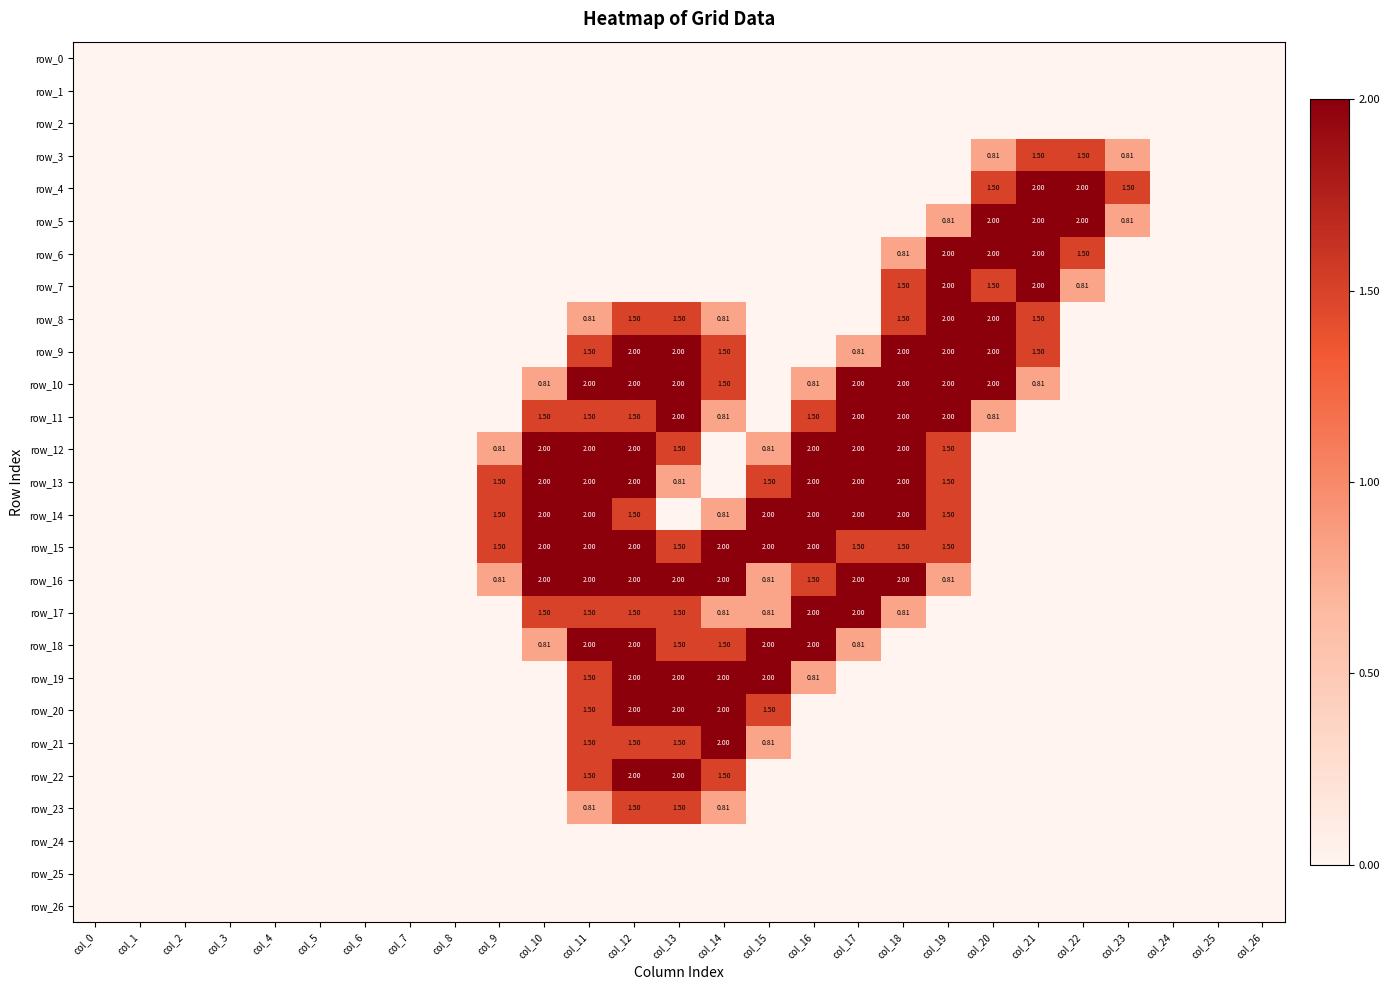

At which category is the sum across all series the highest?

col_12